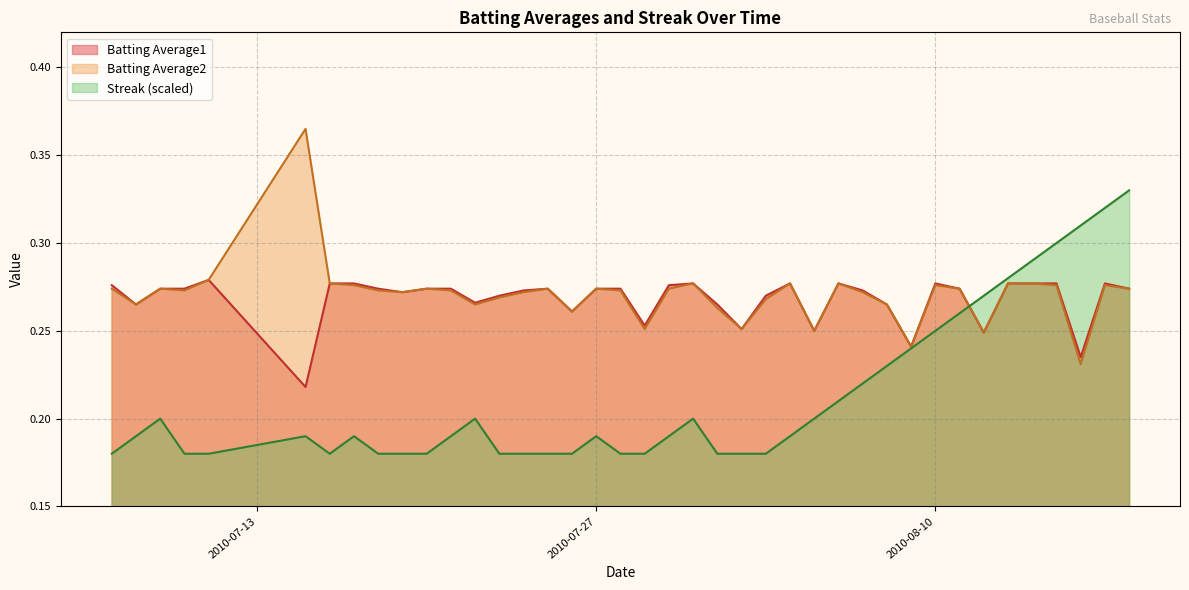

In Batting Average2, how many points are lower than both neighbors (excluding endpoints)?

11